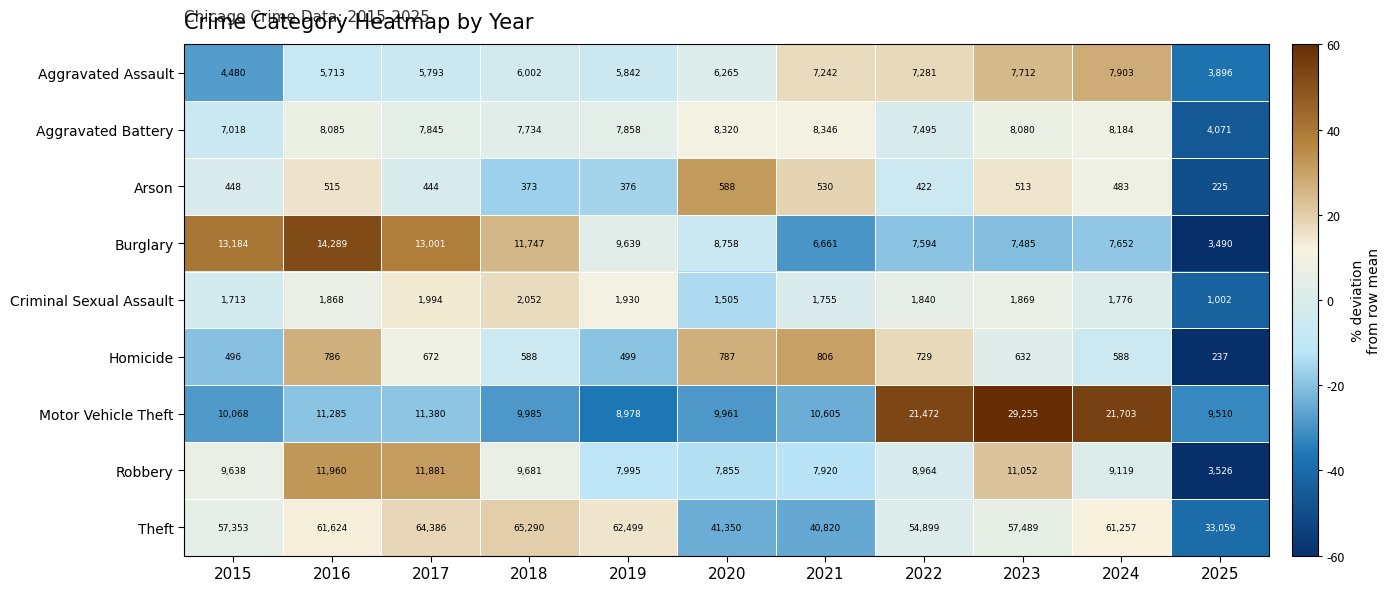

What is the minimum value for Homicide?

237